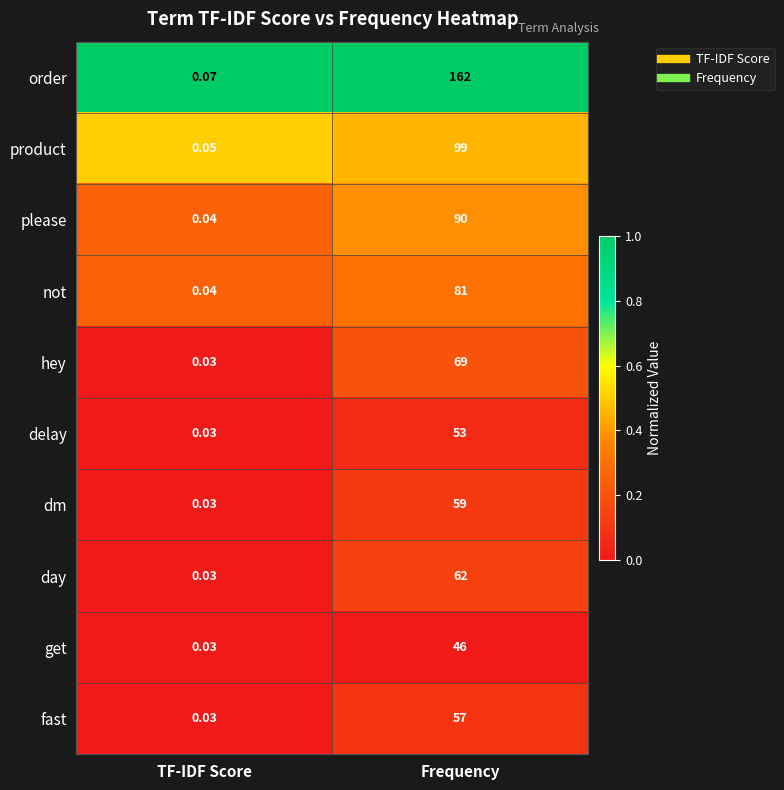

Which series changed the most between TF-IDF Score and Frequency?

order